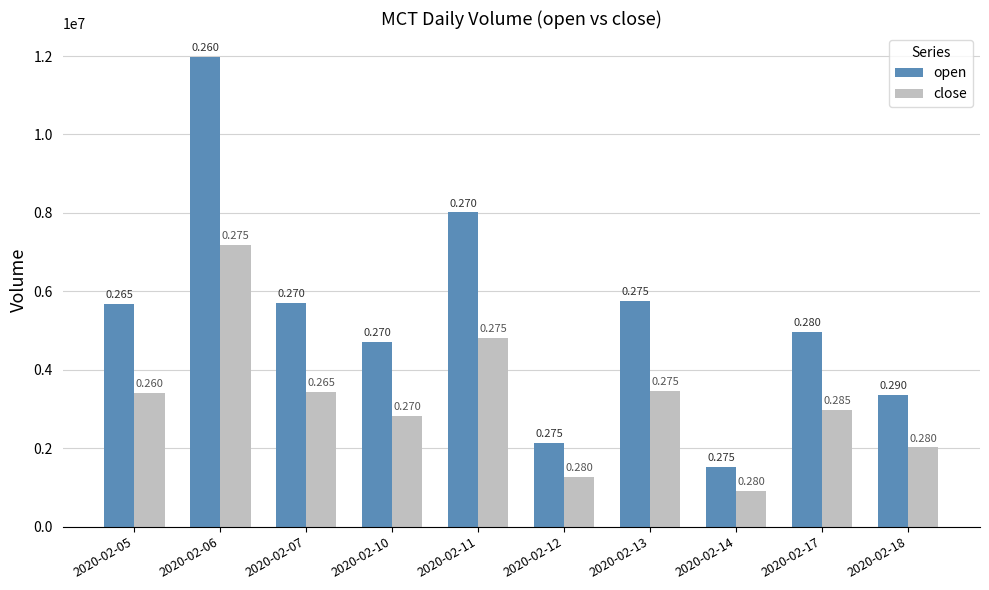

Which series has the largest range (max minus min)?

open